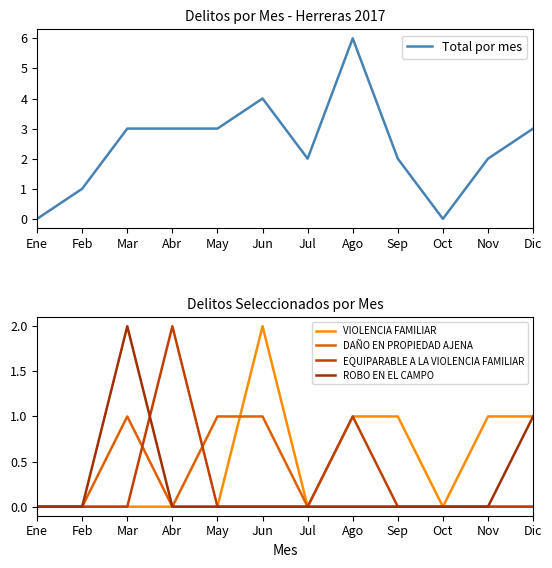

In ROBO EN EL CAMPO, how many points are higher than both neighbors (excluding endpoints)?

1